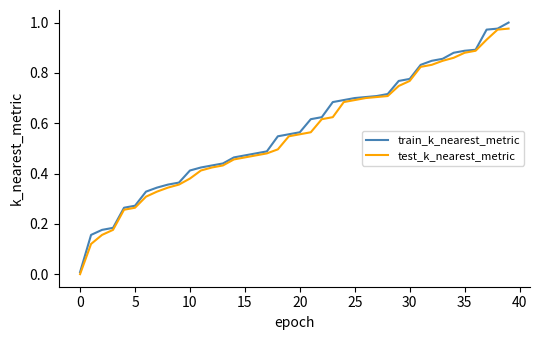

Does the chart have visible grid lines?

No